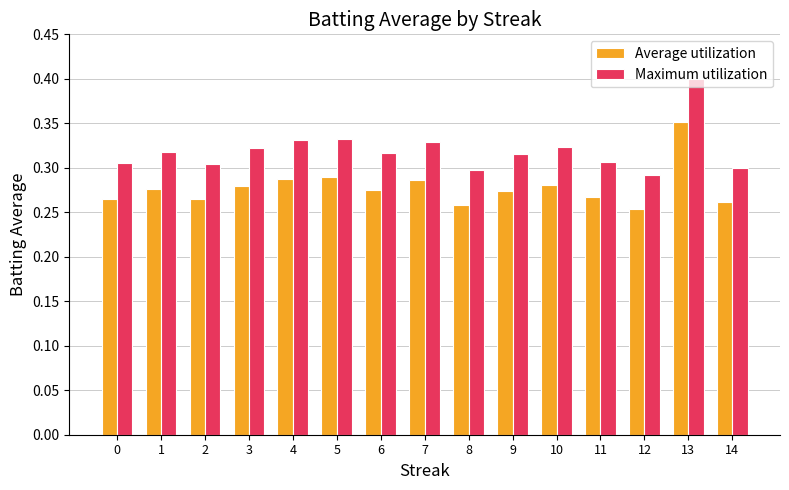

Does the chart contain stacked bars?

No